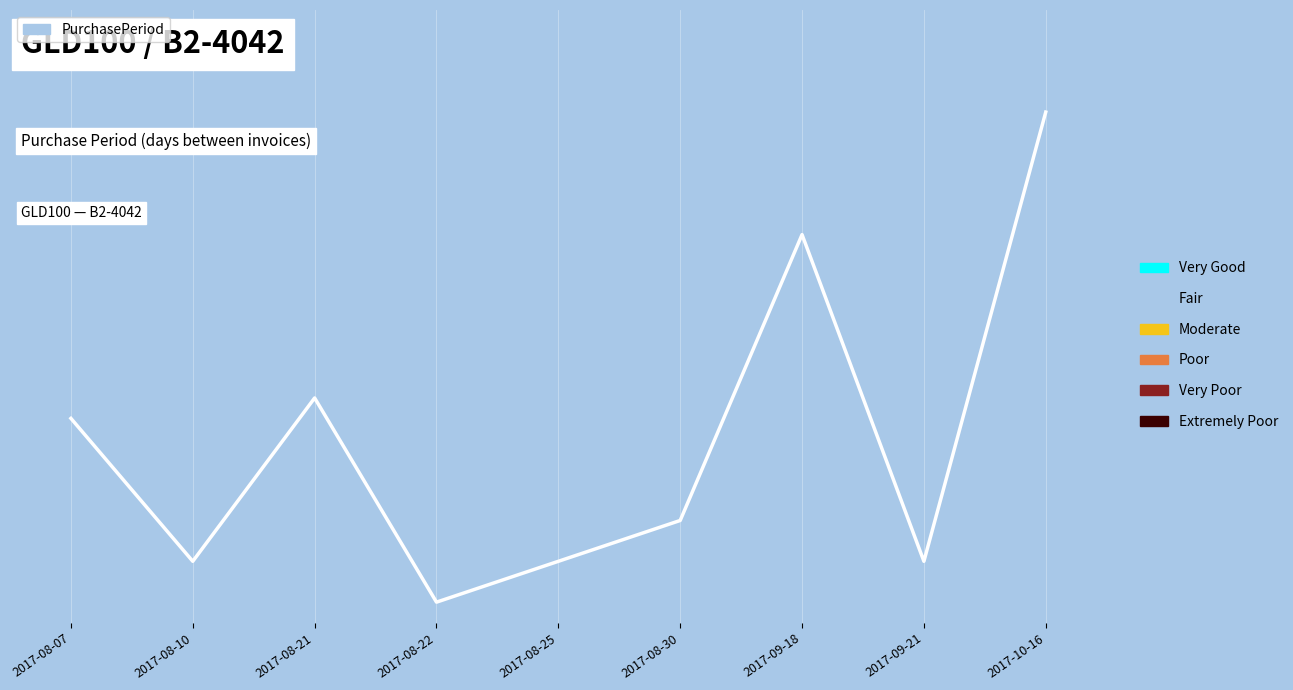

What is the change in value from 2017-09-21 to 2017-10-16?

+22